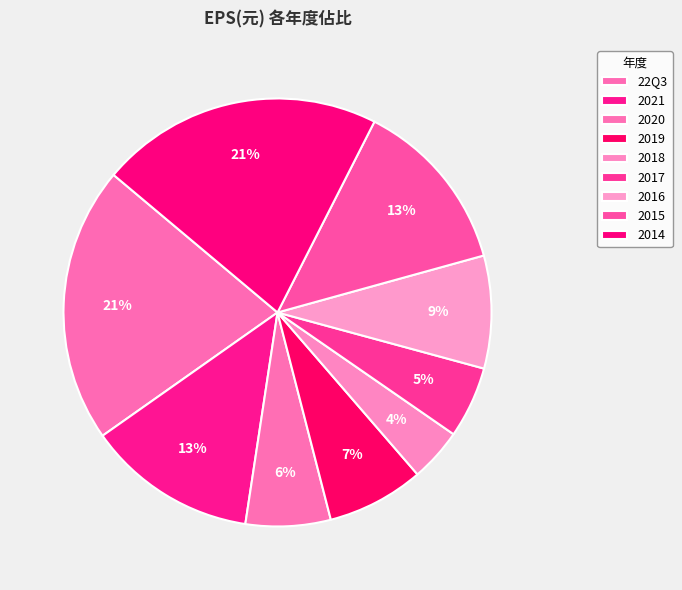

Count the number of slices in the pie.

9